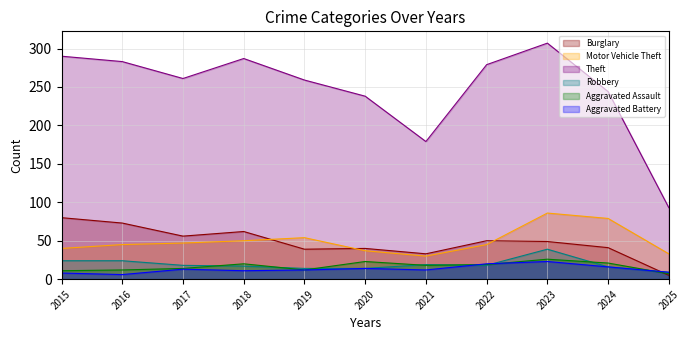

What is the value of the Robbery point at the 2nd from the left?

24